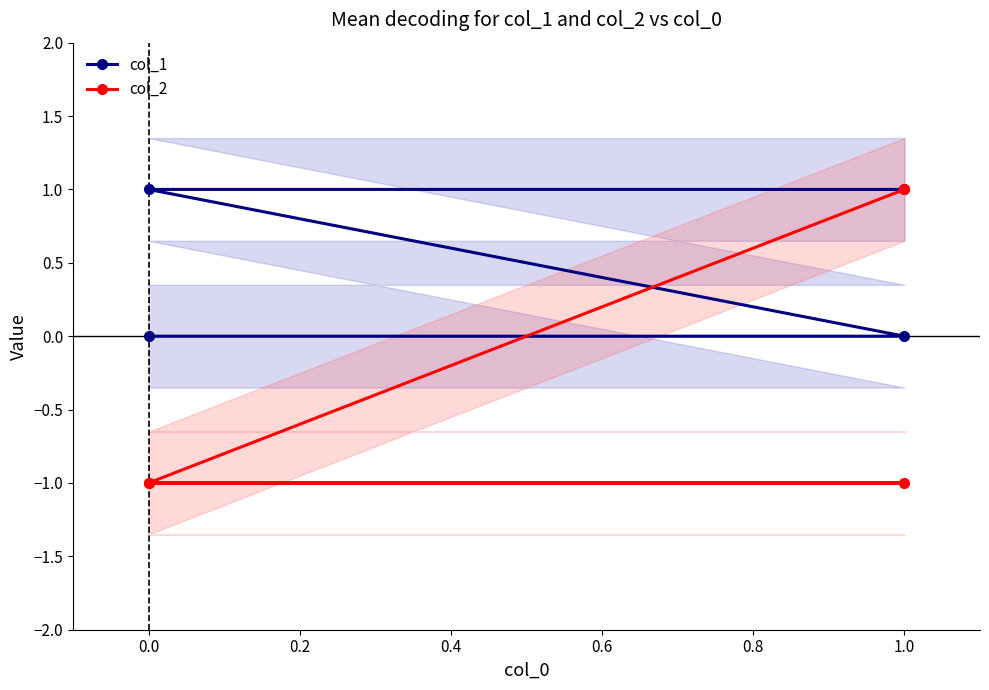

What are all the series names shown in the legend?

col_1, col_2